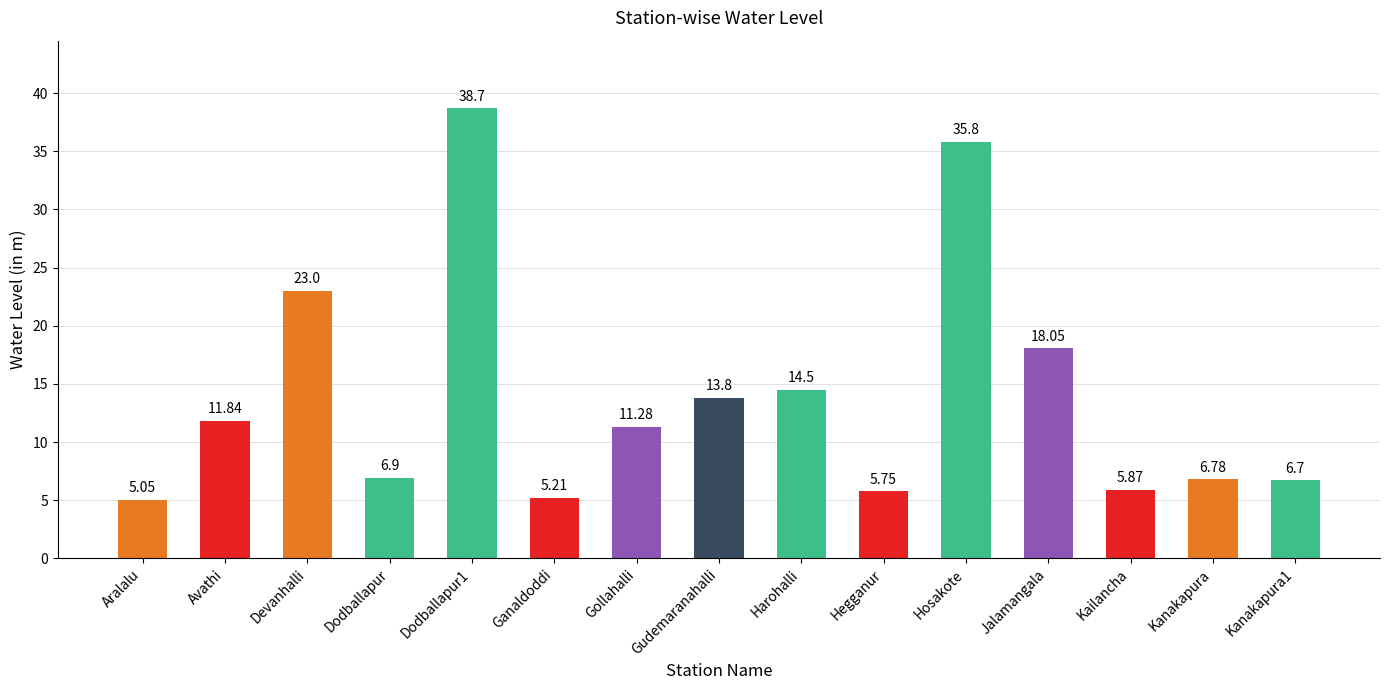

How many values exceed 11?

8